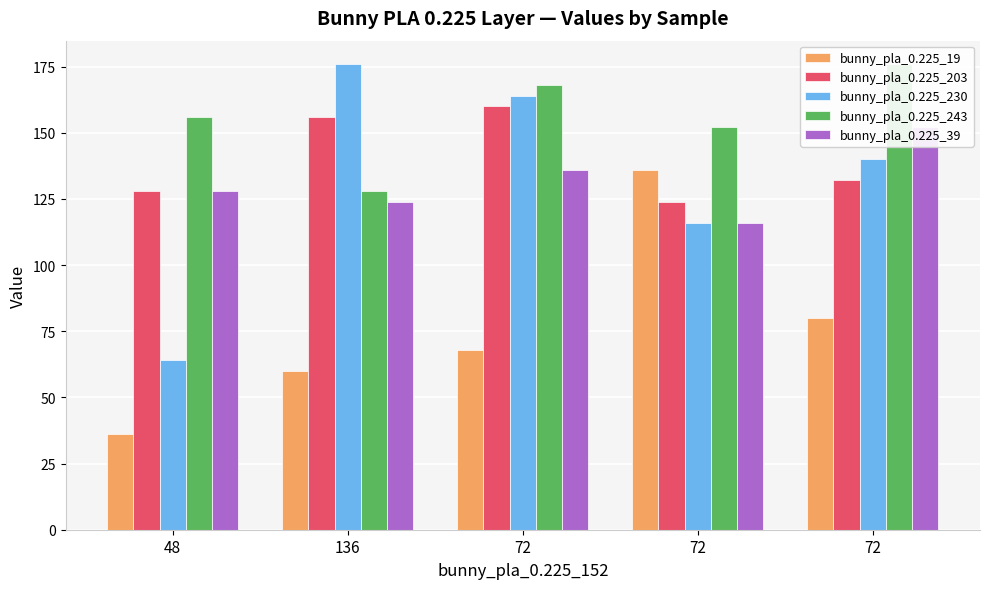

Reading right to left, transcribe all the data shown in this chart.

bunny_pla_0.225_19: 80	136	68	60	36
bunny_pla_0.225_203: 132	124	160	156	128
bunny_pla_0.225_230: 140	116	164	176	64
bunny_pla_0.225_243: 176	152	168	128	156
bunny_pla_0.225_39: 152	116	136	124	128